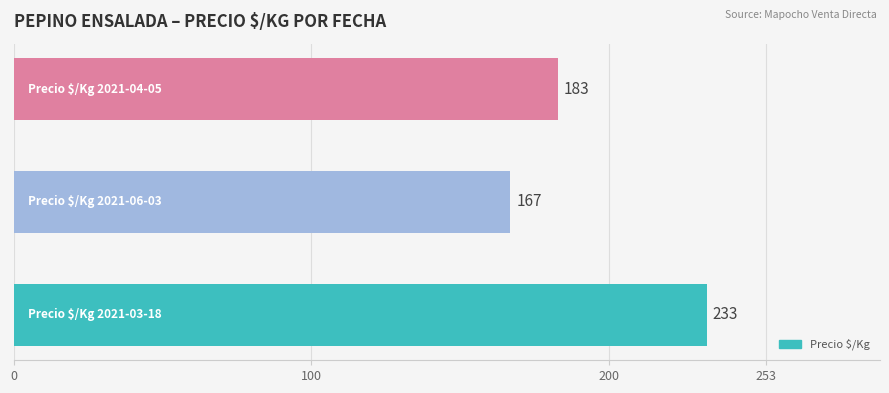

What is the difference between the maximum and minimum values?

66